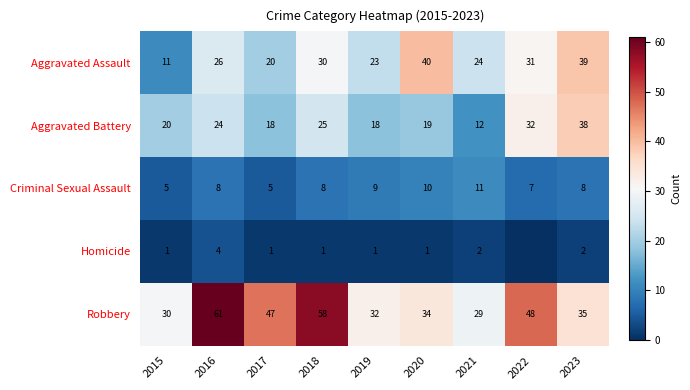

What is the highest value of the Robbery series?

61